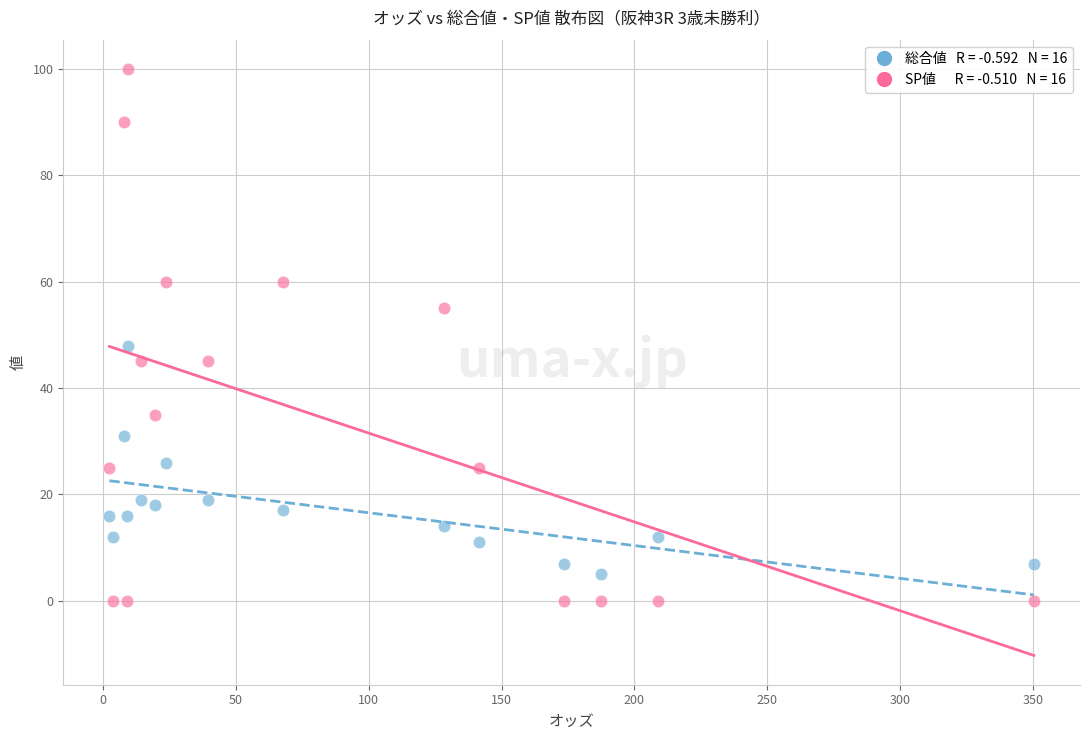

Across all series, what Y value is closest to 50?

48